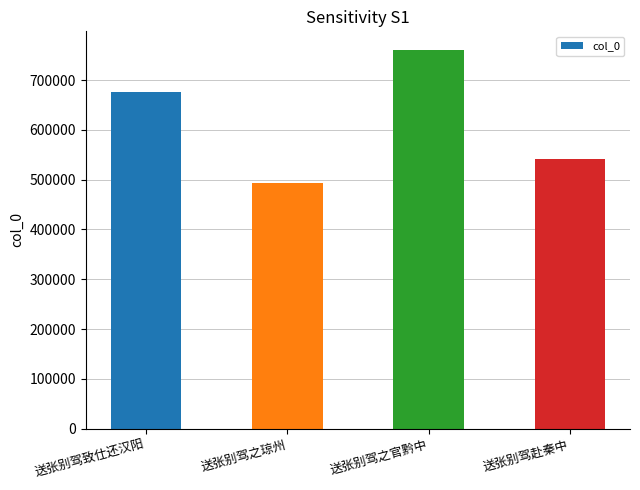

Reading right to left, list all the values displayed in this chart.

542335	759984	494235	675986